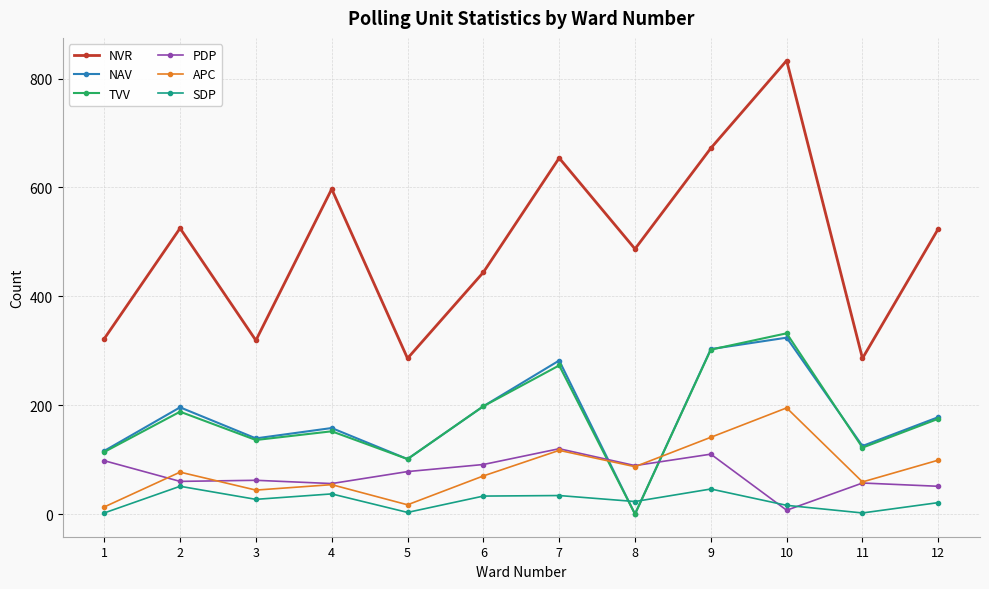

The value of SDP at 11 is 2. True or false?

True